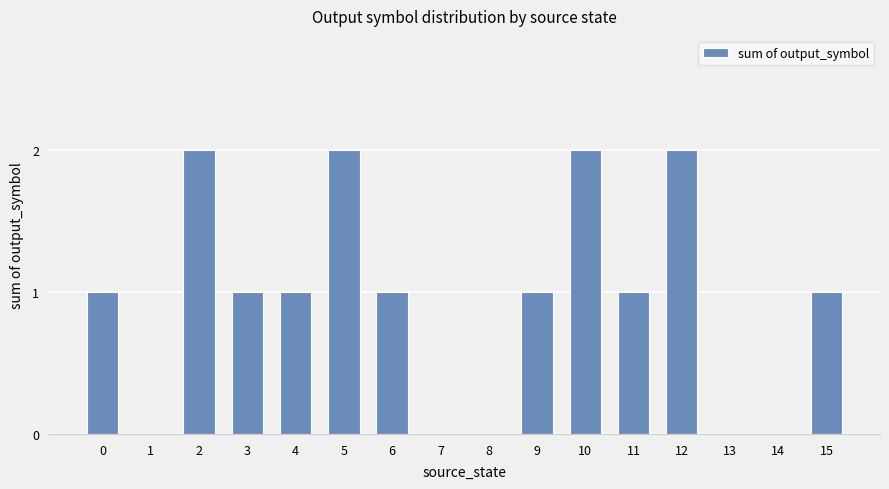

Reading left to right, list all the values displayed in this chart.

0=1	1=0	2=2	3=1	4=1	5=2	6=1	7=0	8=0	9=1	10=2	11=1	12=2	13=0	14=0	15=1